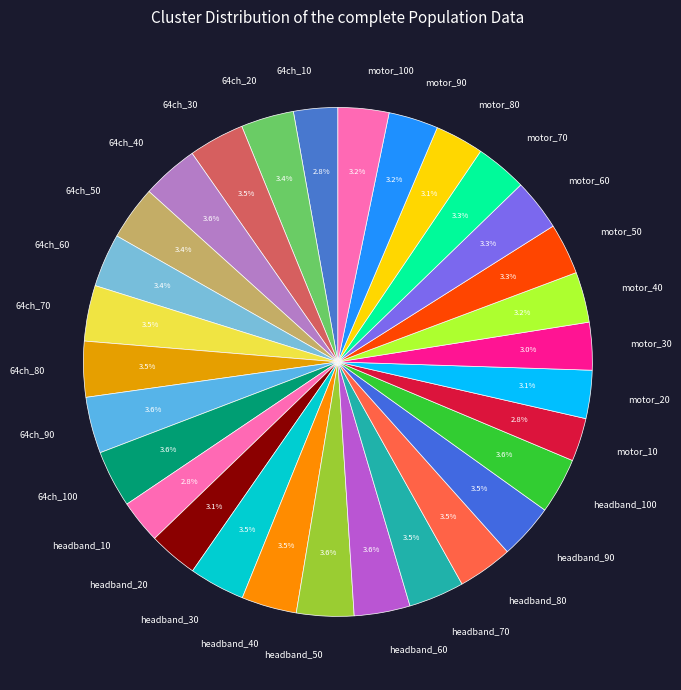

What percentage is the 64ch_10 slice, to the nearest percent?

3%